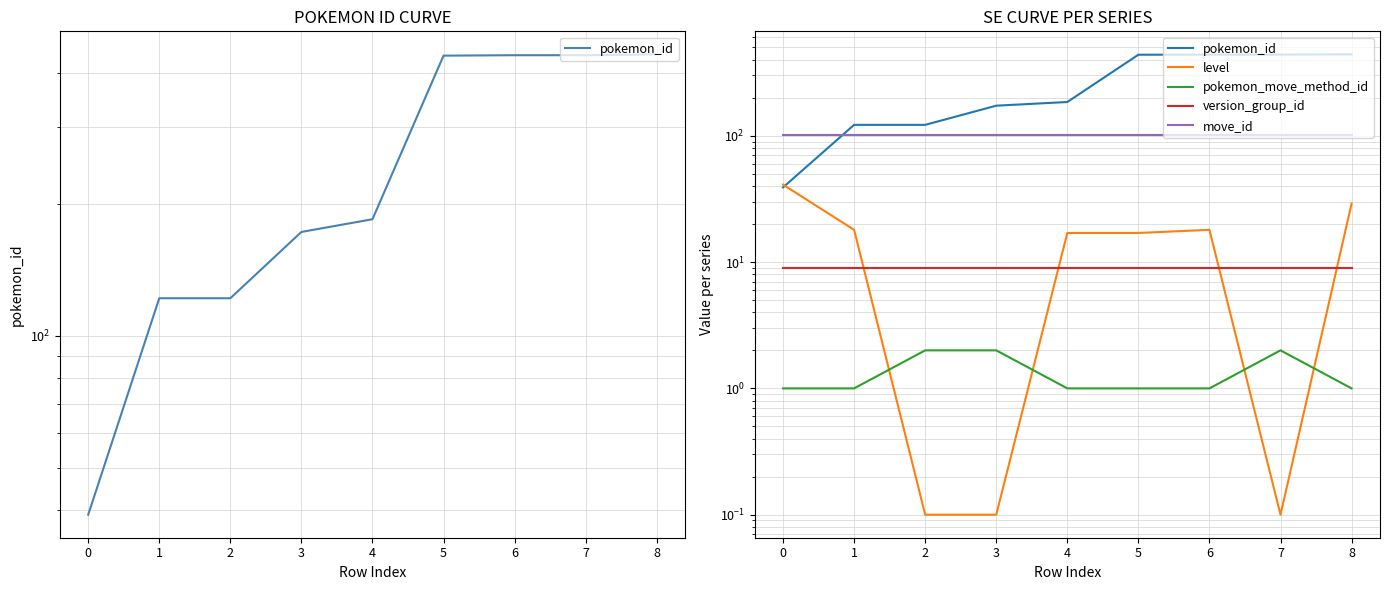

Does the chart display data point markers on the line(s)?

No